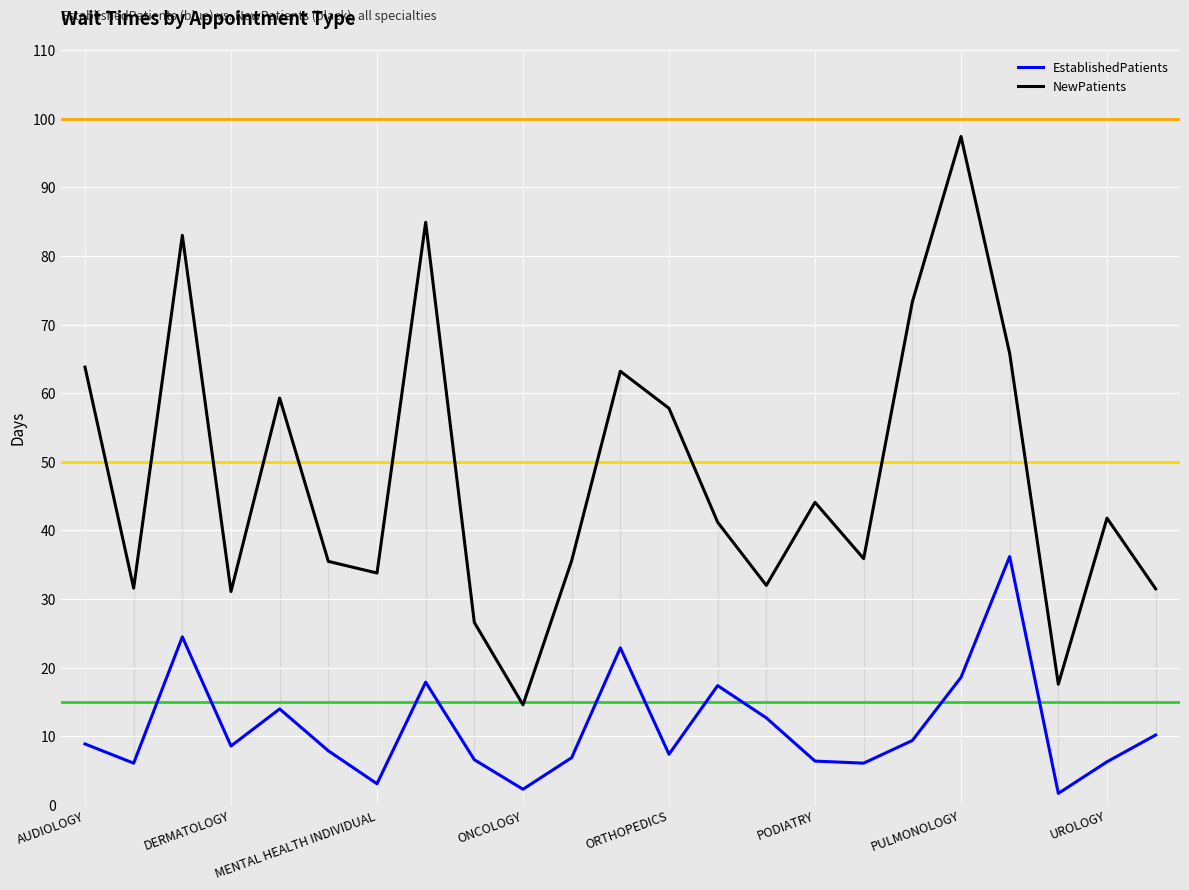

What is the highest value of the EstablishedPatients series?

36.2